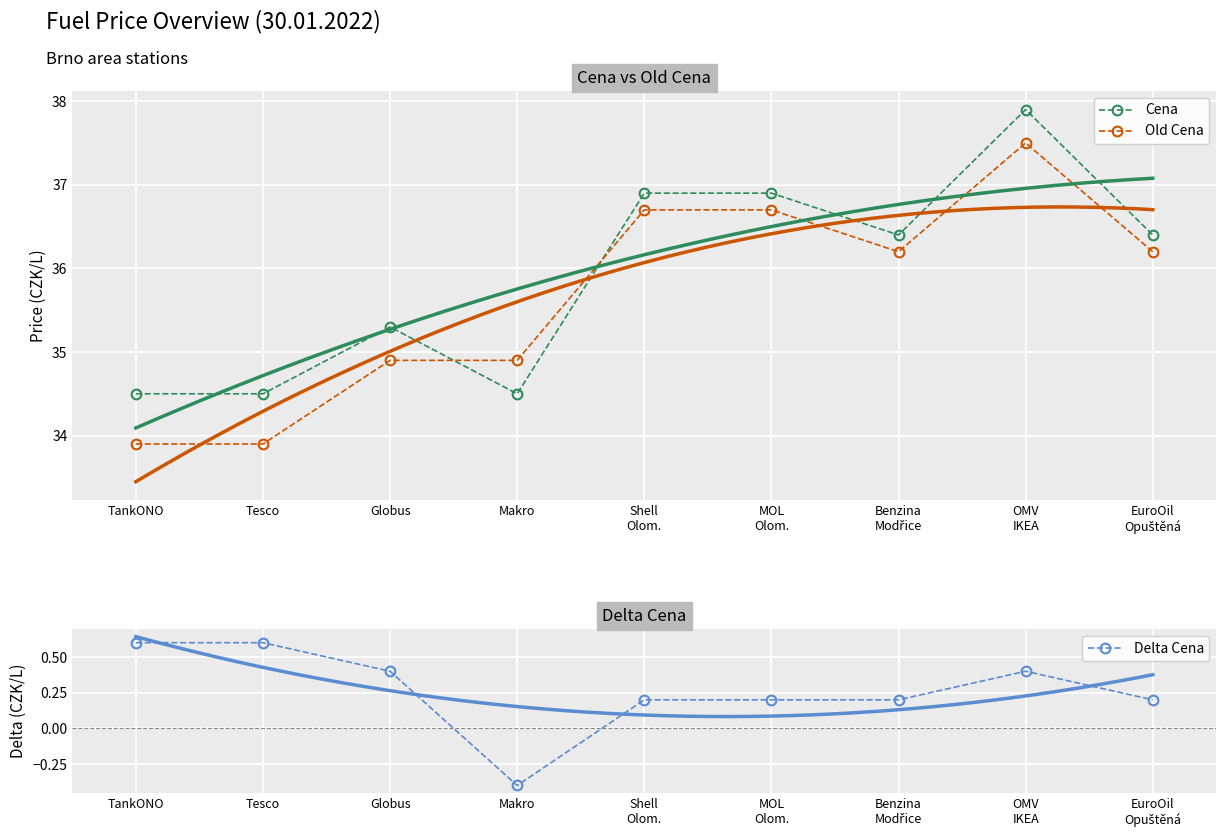

Reading left to right, what are all the values shown in this chart?

Cena: TankONO=34.5	Tesco=34.5	Globus=35.3	Makro=34.5	Shell
Olom.=36.9	MOL
Olom.=36.9	Benzina
Modřice=36.4	OMV
IKEA=37.9	EuroOil
Opuštěná=36.4
Old Cena: TankONO=33.9	Tesco=33.9	Globus=34.9	Makro=34.9	Shell
Olom.=36.7	MOL
Olom.=36.7	Benzina
Modřice=36.2	OMV
IKEA=37.5	EuroOil
Opuštěná=36.2
Delta Cena: TankONO=0.6	Tesco=0.6	Globus=0.4	Makro=-0.4	Shell
Olom.=0.2	MOL
Olom.=0.2	Benzina
Modřice=0.2	OMV
IKEA=0.4	EuroOil
Opuštěná=0.2